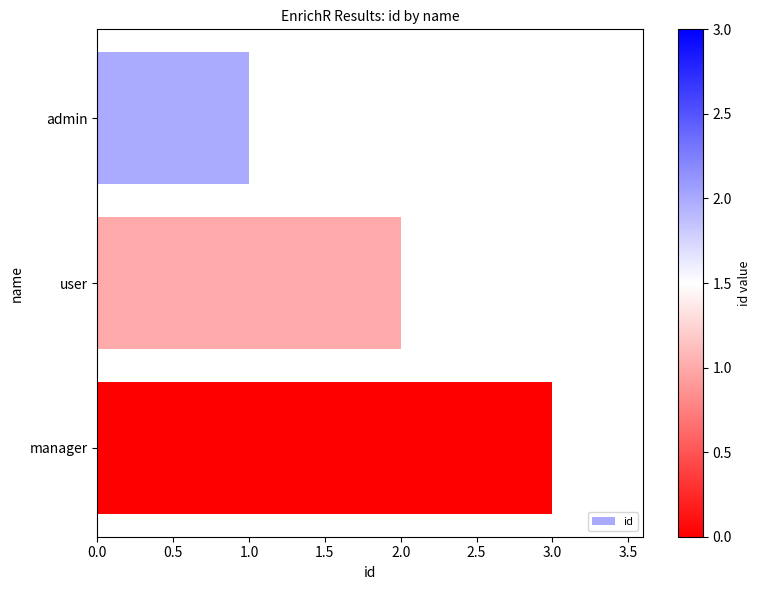

How many series are shown in this chart?

1